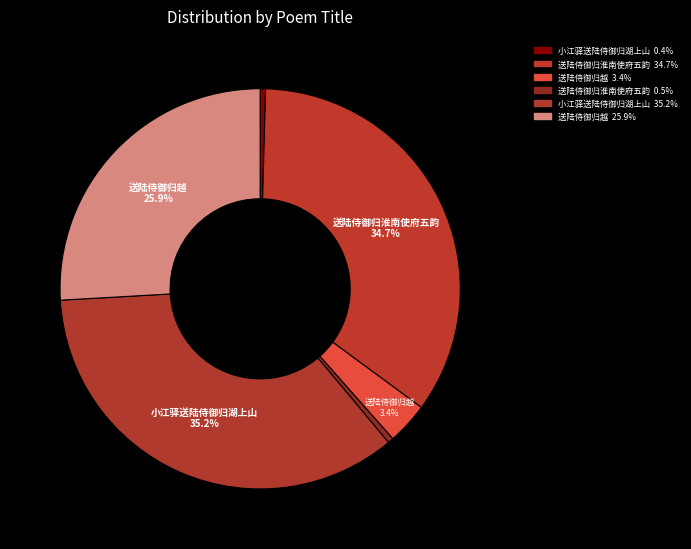

How many segments does this pie chart have?

6